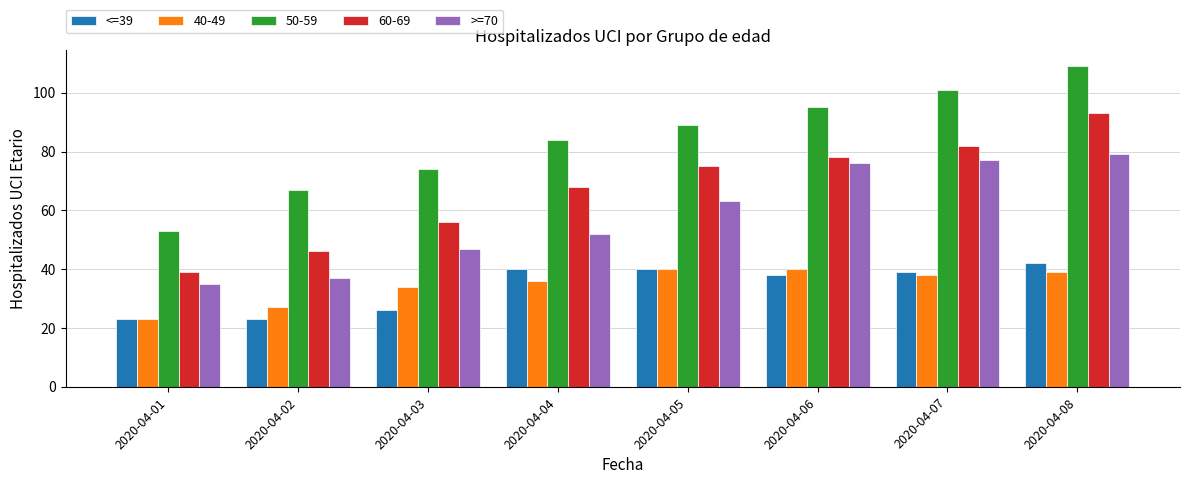

Are the bars horizontal?

No